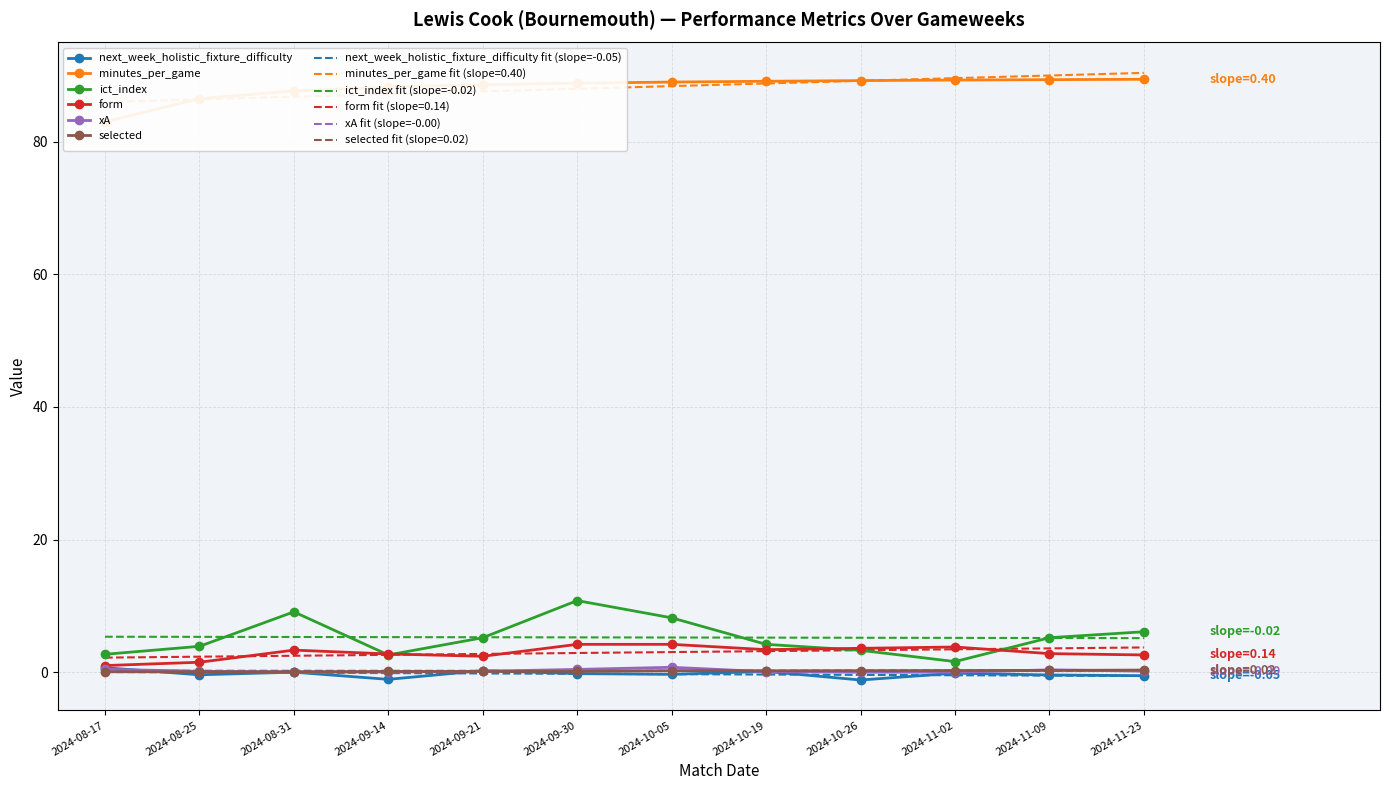

Which label corresponds to the smallest value in the chart?

2024-10-26